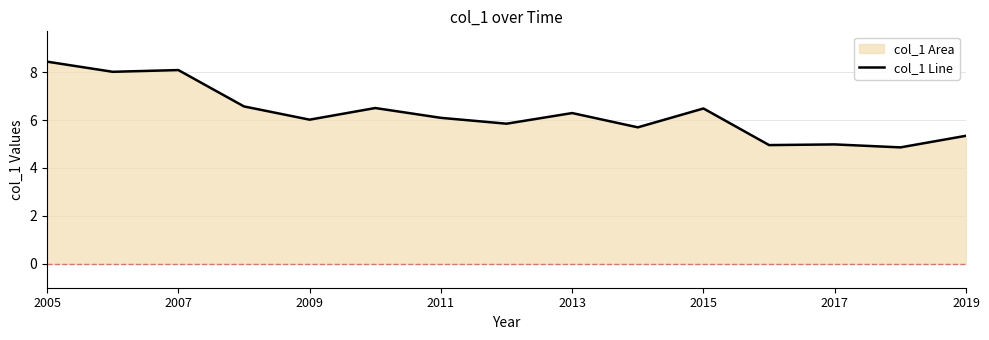

True or false: the data shows 5.3 at 2019.

True